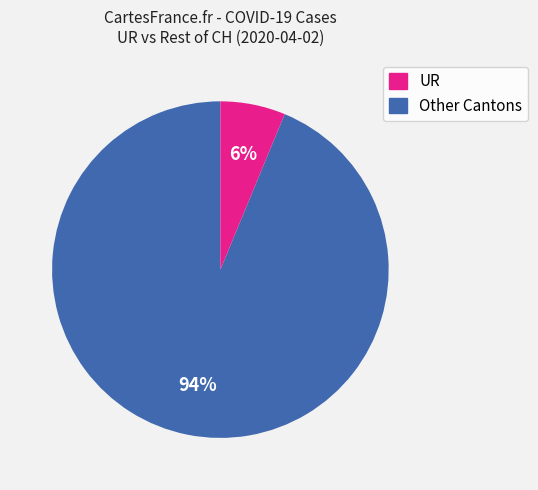

To the nearest percent, what is the average slice percentage?

50%